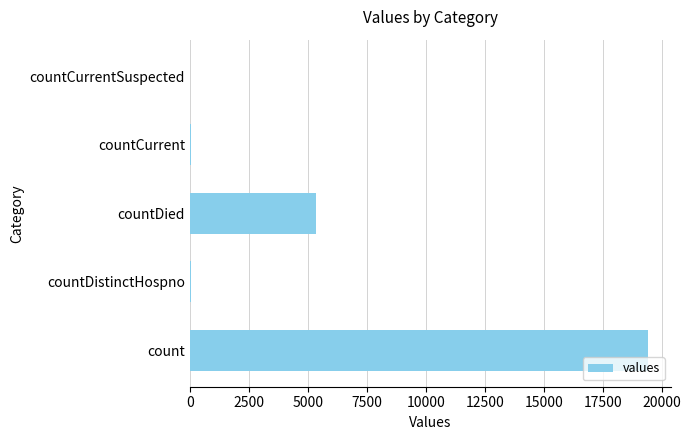

What is the sum of all values?

24875